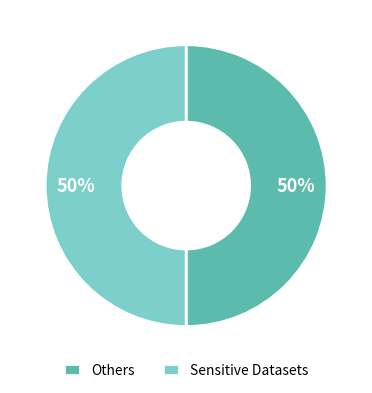

To the nearest percent, what is the average slice percentage?

50%